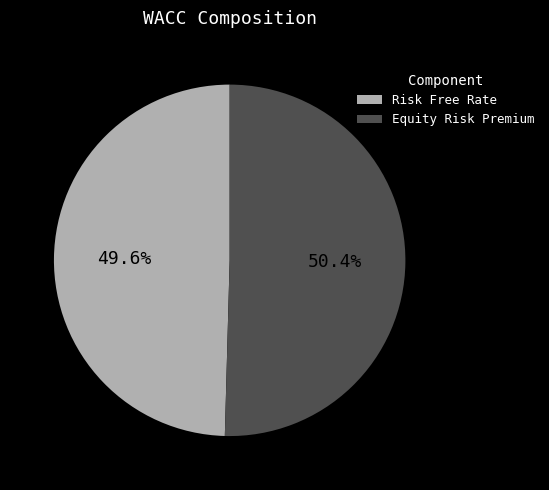

What is the largest slice in the pie chart?

Equity Risk Premium